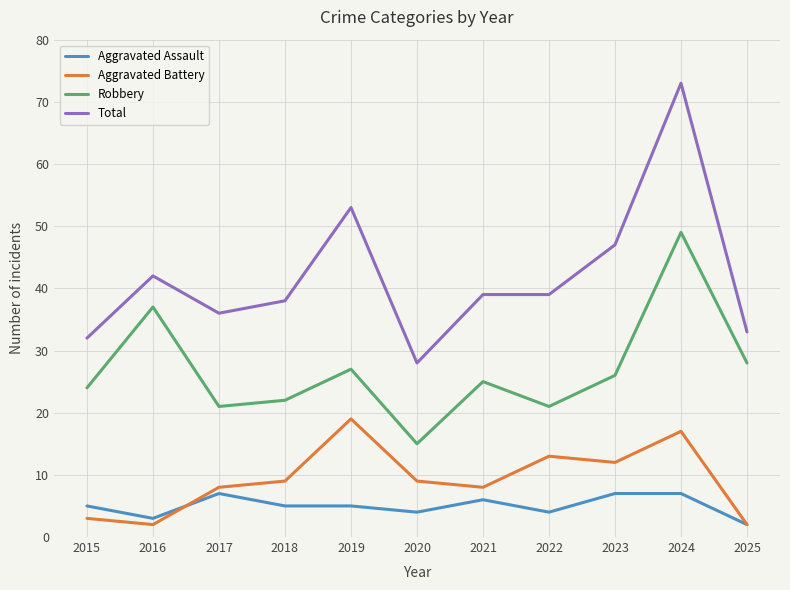

True or false: Aggravated Assault and Robbery intersect in this chart.

False